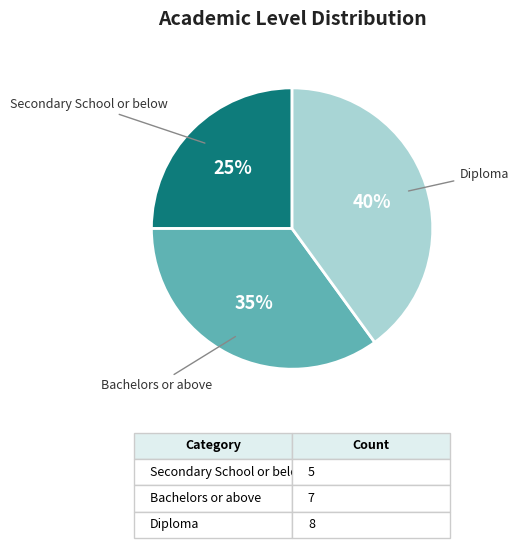

Combined, do Secondary School or below and Bachelors or above account for over 50%?

Yes